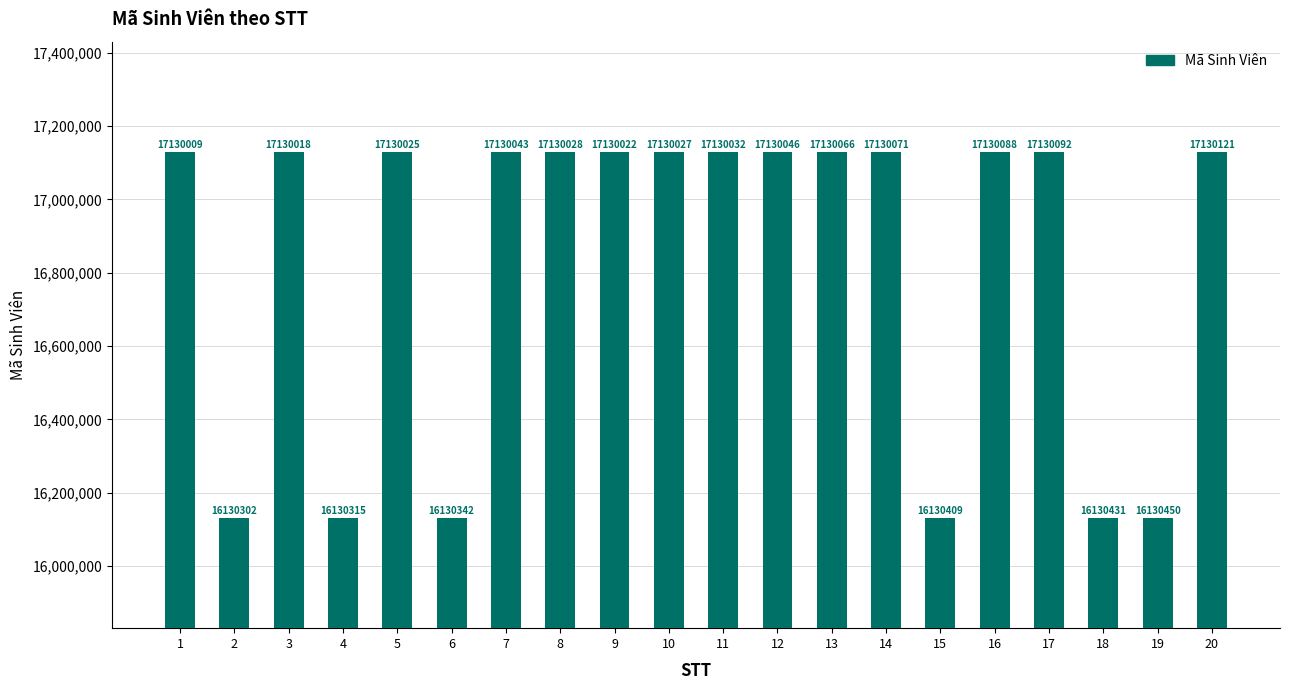

The chart shows a value of 10114444 at 13. True or false?

False